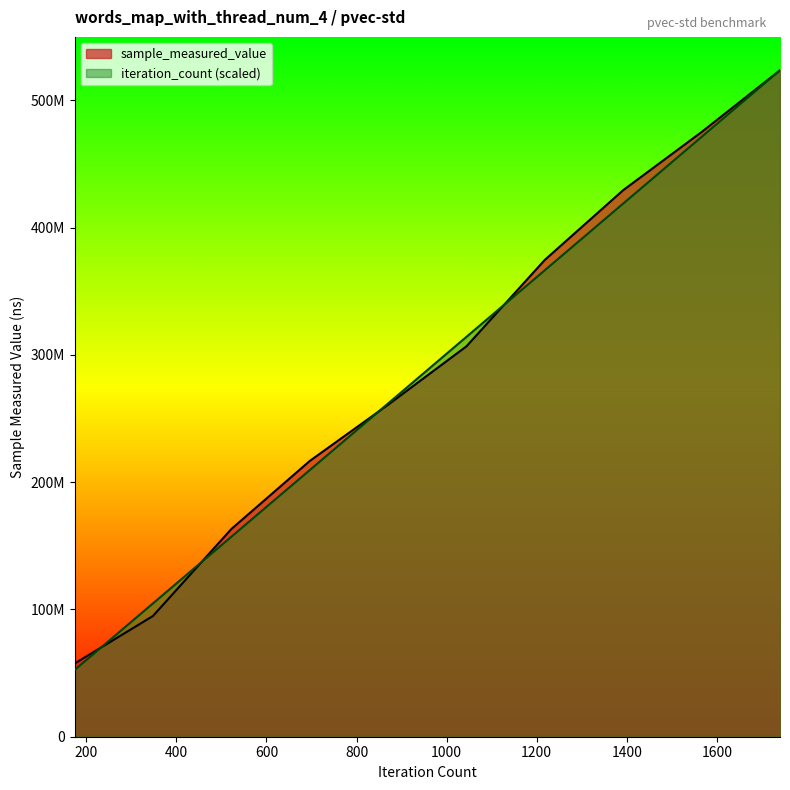

What is the maximum value for iteration_count?

523641642.0